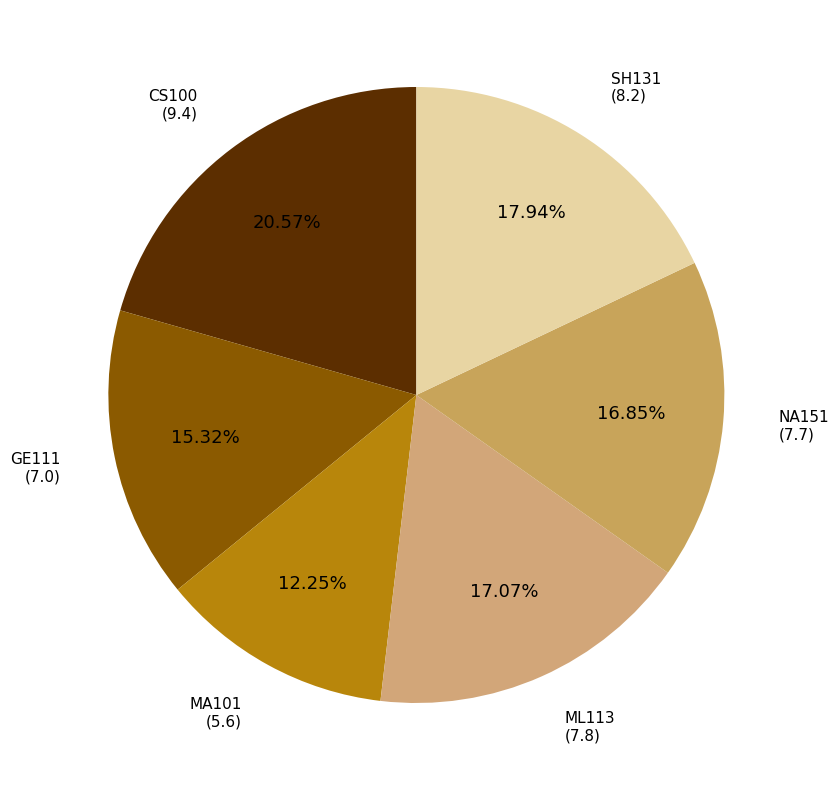

How many slices are in this pie chart?

6